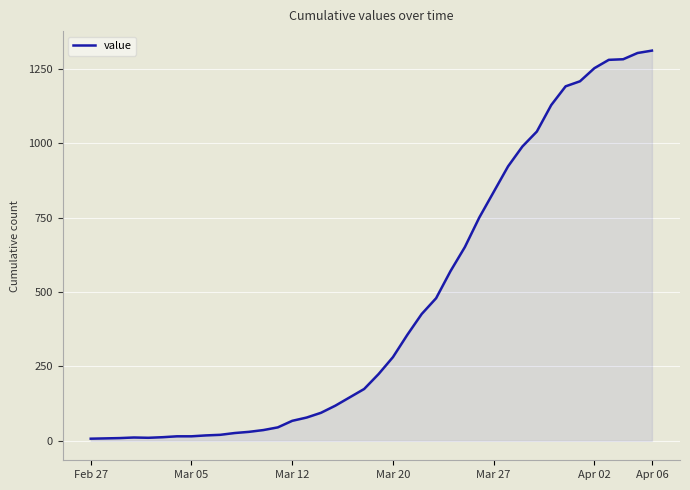

What is the difference between the maximum and minimum values?

1304